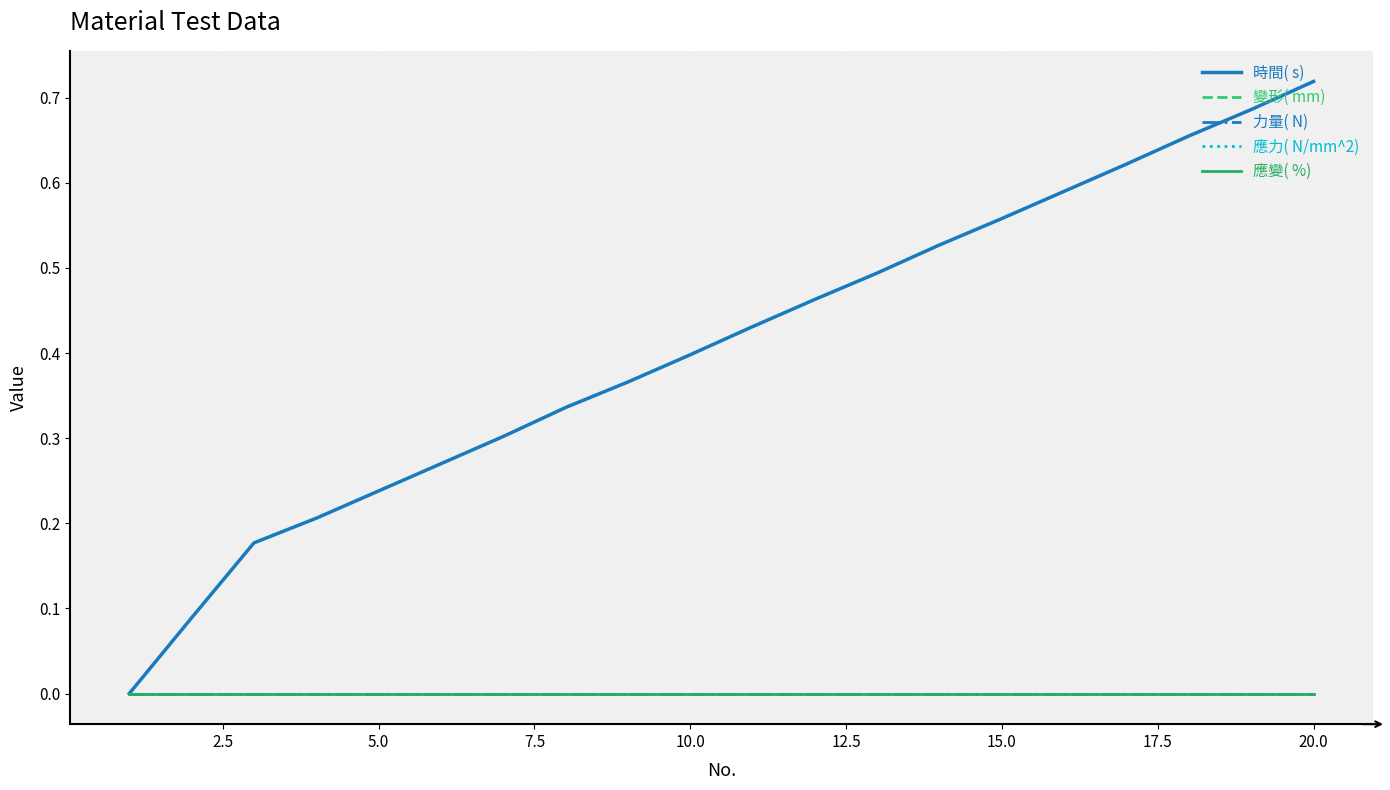

Which series has the largest total across all categories?

時間( s)